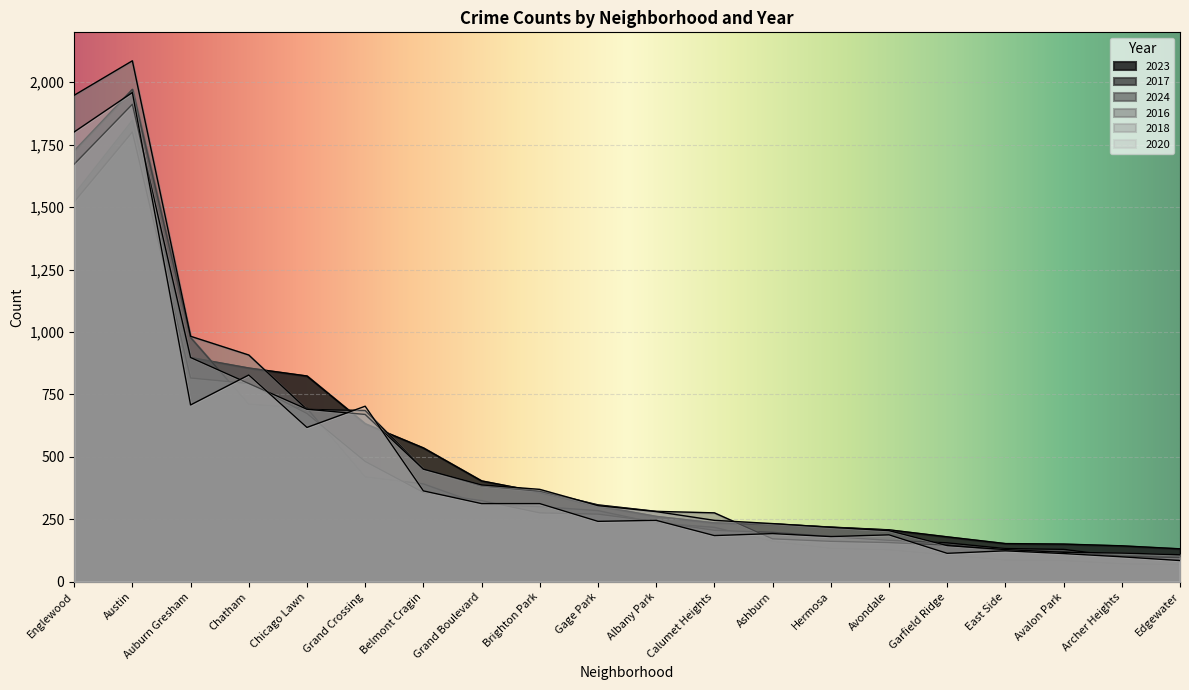

At which category is the sum across all series the highest?

Austin